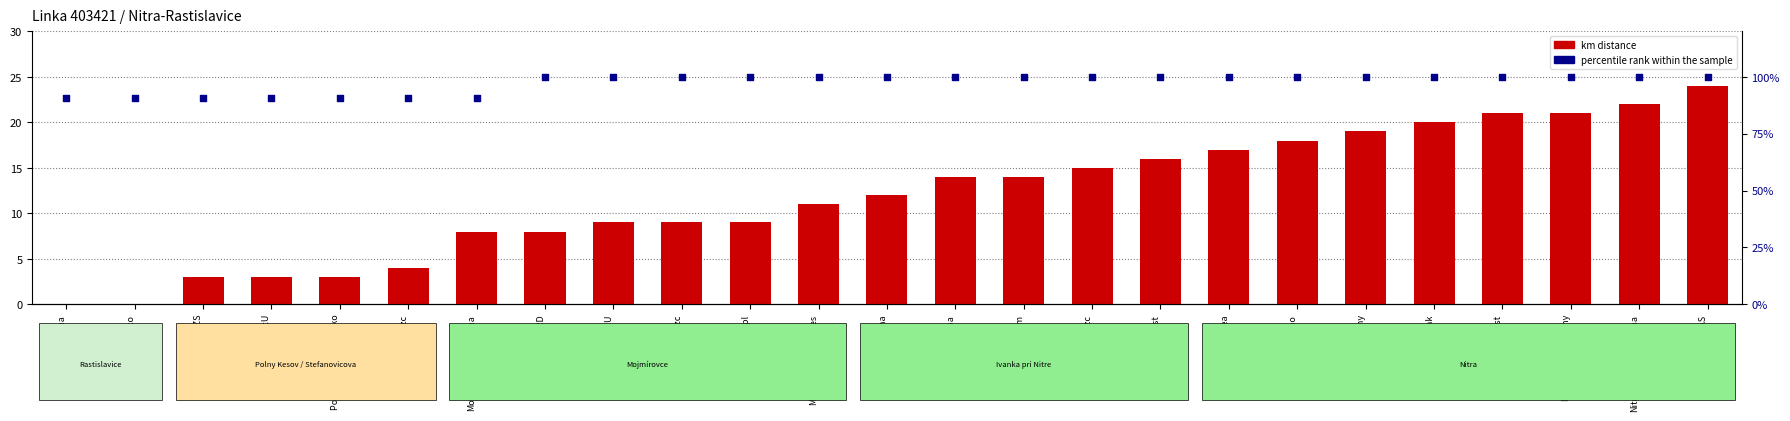

Which series has the largest Y range (max minus min)?

km distance